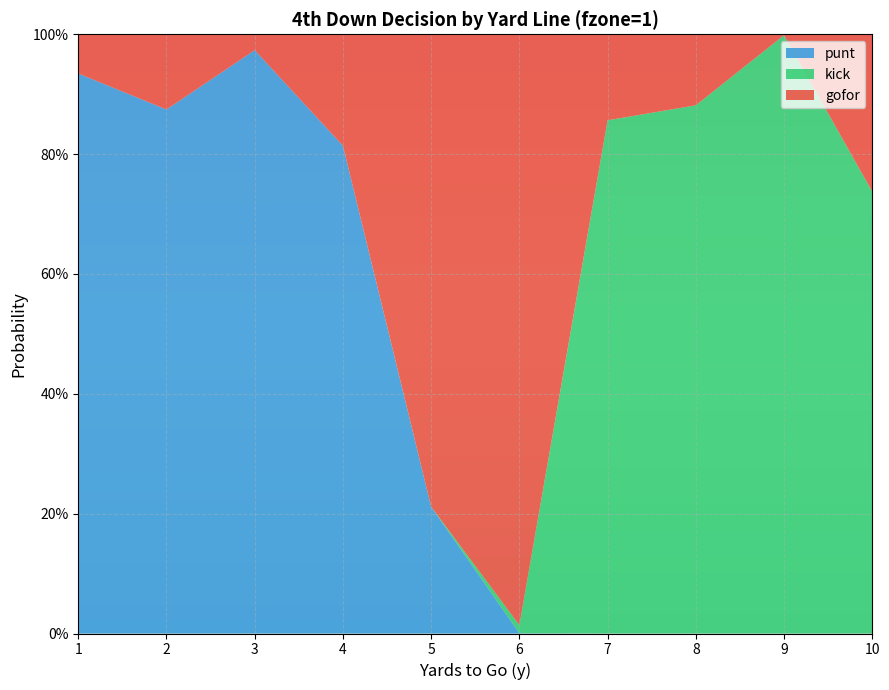

Reading left to right, list all the values displayed in this chart.

gofor: 0.1	0.1	0.0	0.2	0.8	1.0	0.1	0.1	0.0	0.3
punt: 0.9	0.9	1.0	0.8	0.2	0.0	0.0	0.0	0.0	0.0
kick: 0.0	0.0	0.0	0.0	0.0	0.0	0.9	0.9	1.0	0.7